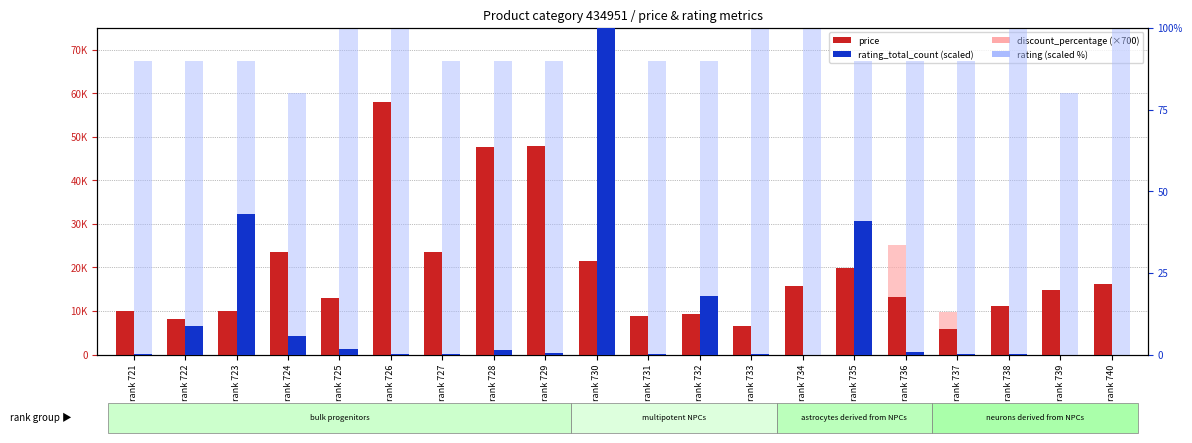

What are all the series names shown in the legend?

price, discount_percentage (×700), rating_total_count (scaled), rating (scaled %)